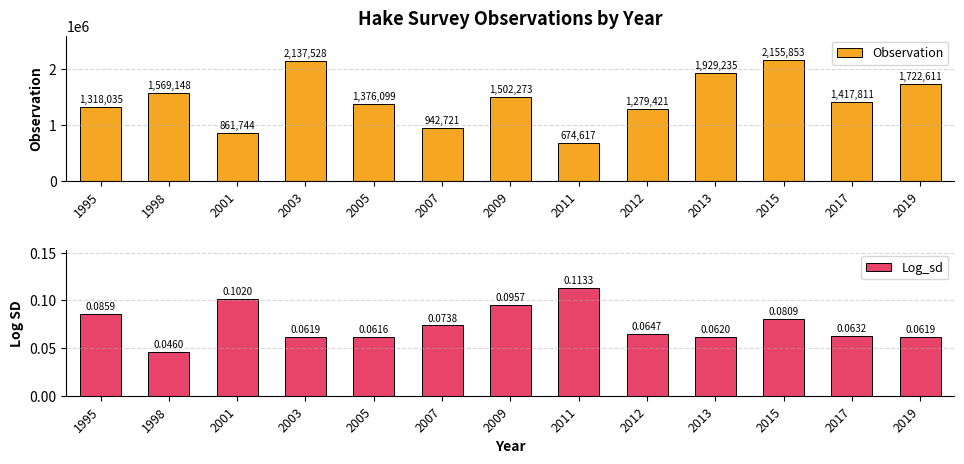

Rank the series by their average value, from lowest to highest.

Log_sd, Observation